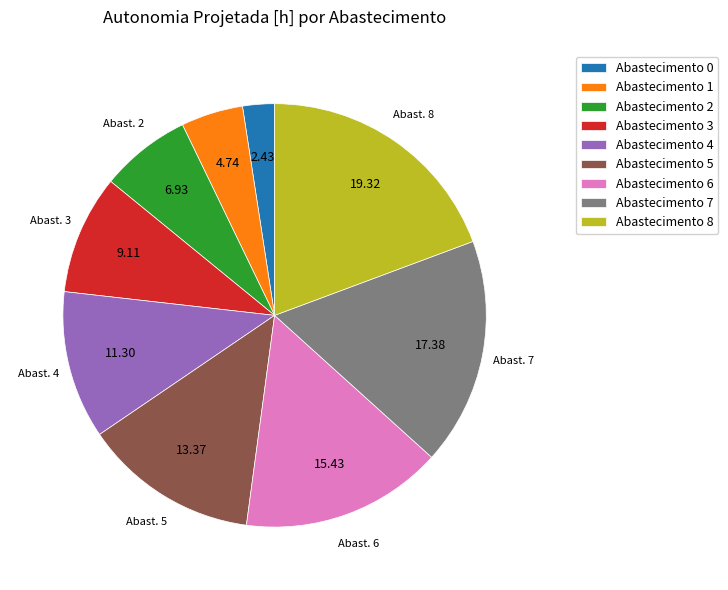

Combined, do Abastecimento 0 and Abastecimento 4 account for over 50%?

No